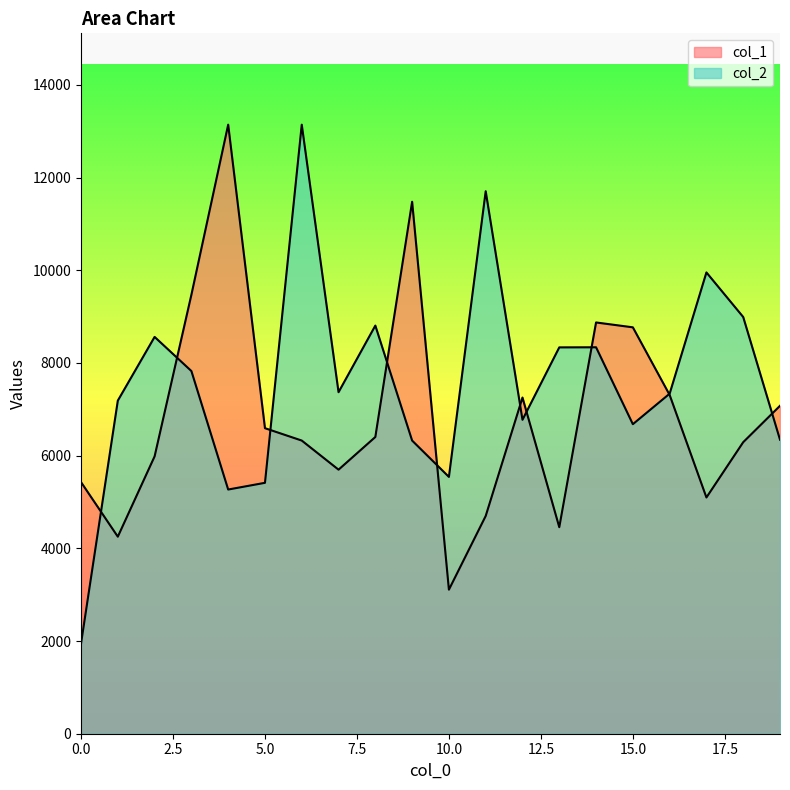

The value of col_1 at 3 is 12932.4. True or false?

False